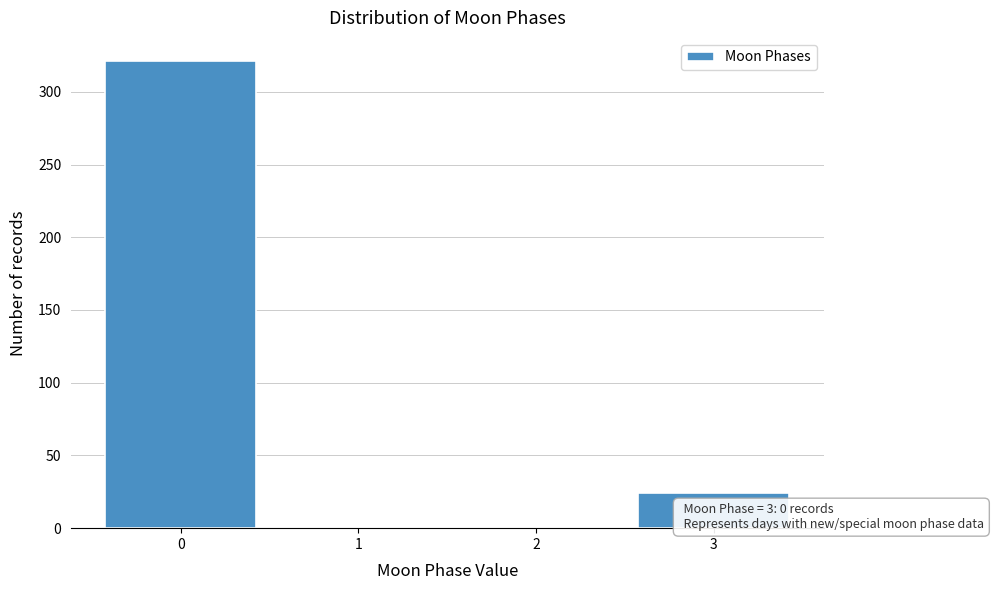

Reading right to left, extract all data points from this chart.

3=24	2=0	1=0	0=321